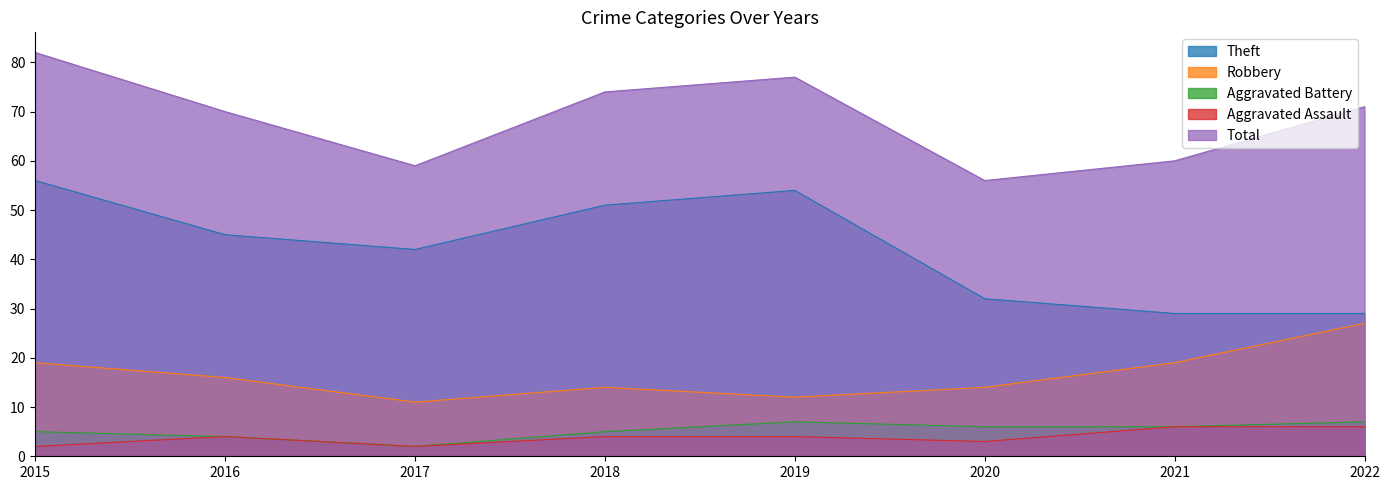

What is the spread (max minus min) of values at 2020?

53